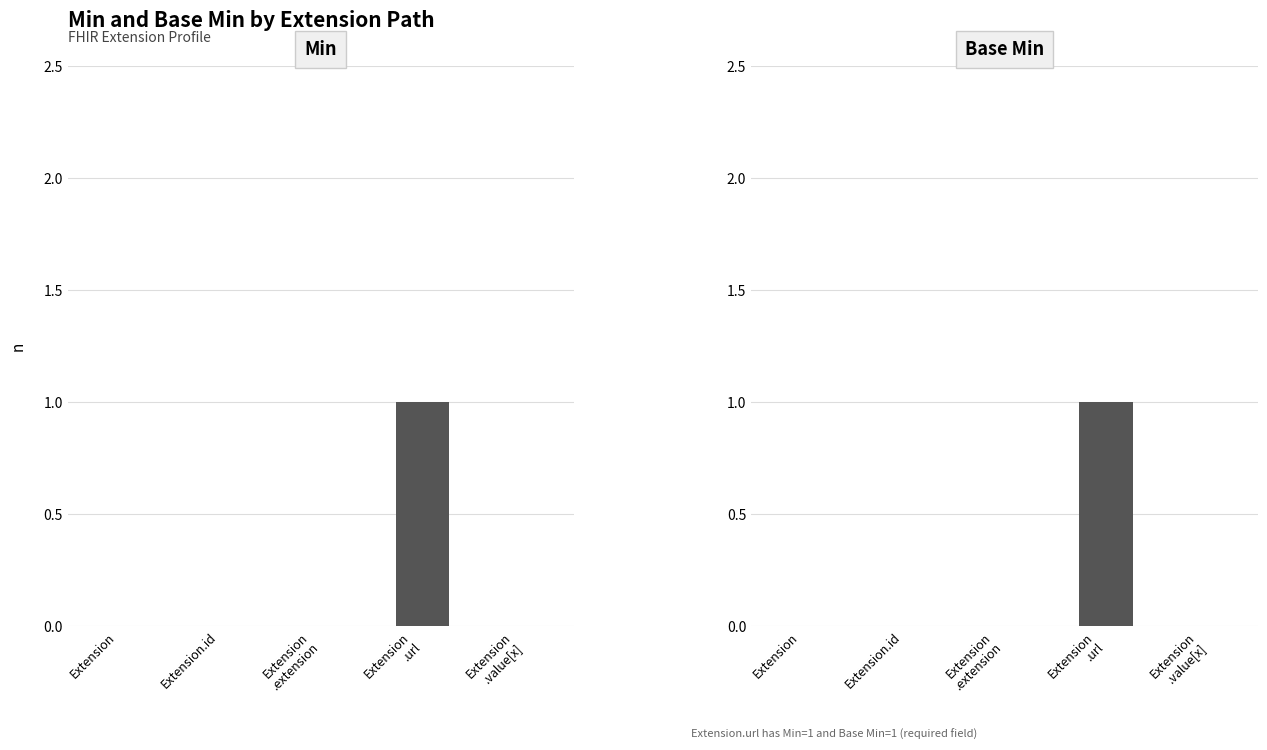

Reading left to right, what are all the values shown in this chart?

Min: Extension=0	Extension.id=0	Extension
.extension=0	Extension
.url=1	Extension
.value[x]=0
Base Min: Extension=0	Extension.id=0	Extension
.extension=0	Extension
.url=1	Extension
.value[x]=0